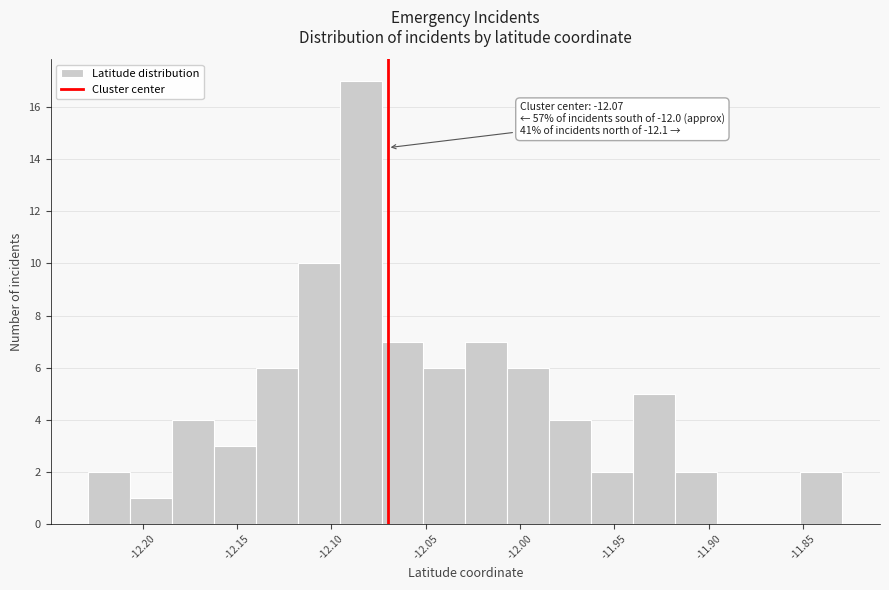

Which range on the x-axis has the tallest bar?

-12.095 to -12.075